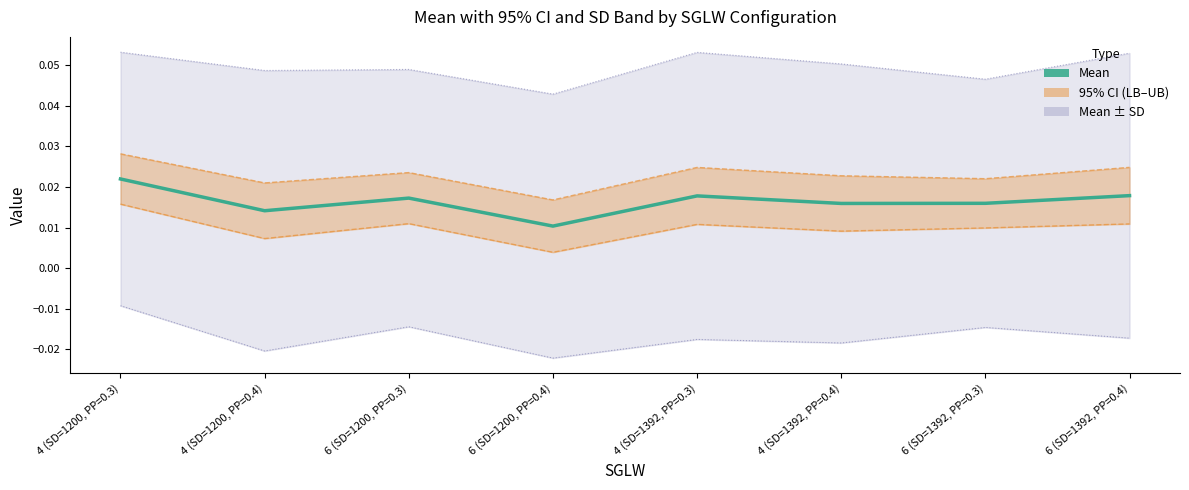

True or false: Mean+SD and Mean−SD intersect in this chart.

False